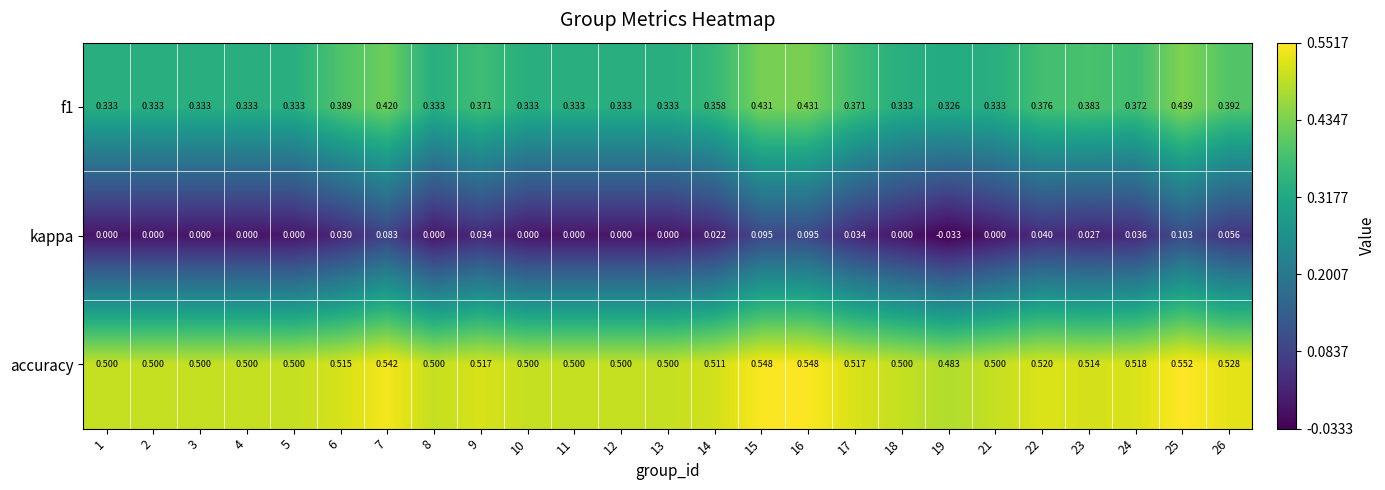

Which series has the widest spread of values?

kappa